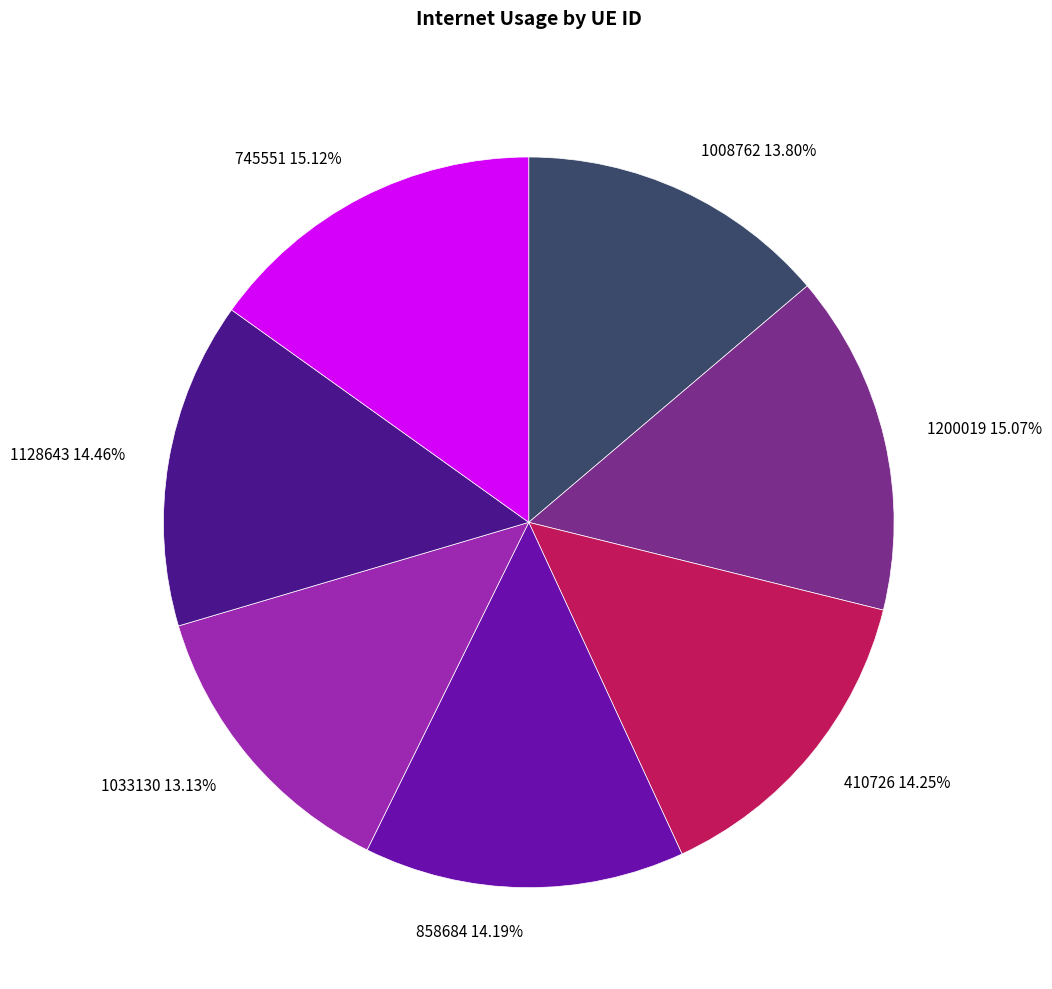

Is there a majority slice in this chart?

No